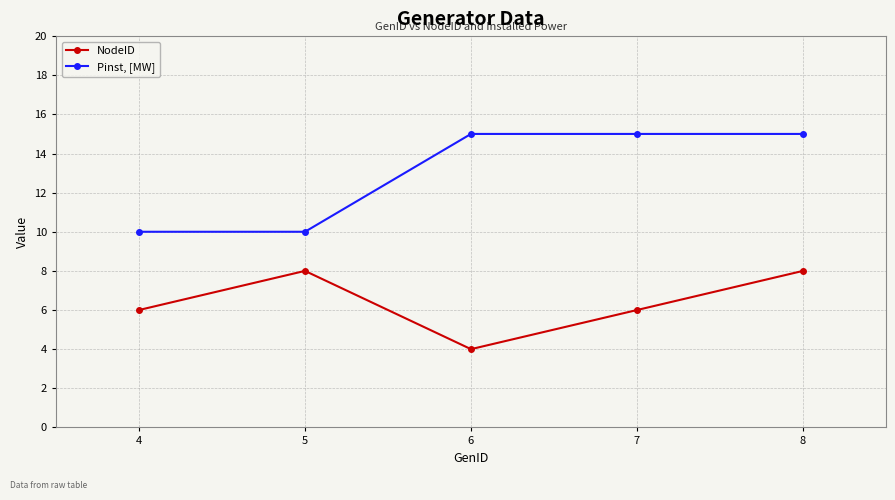

In NodeID, how many points are lower than both neighbors (excluding endpoints)?

1